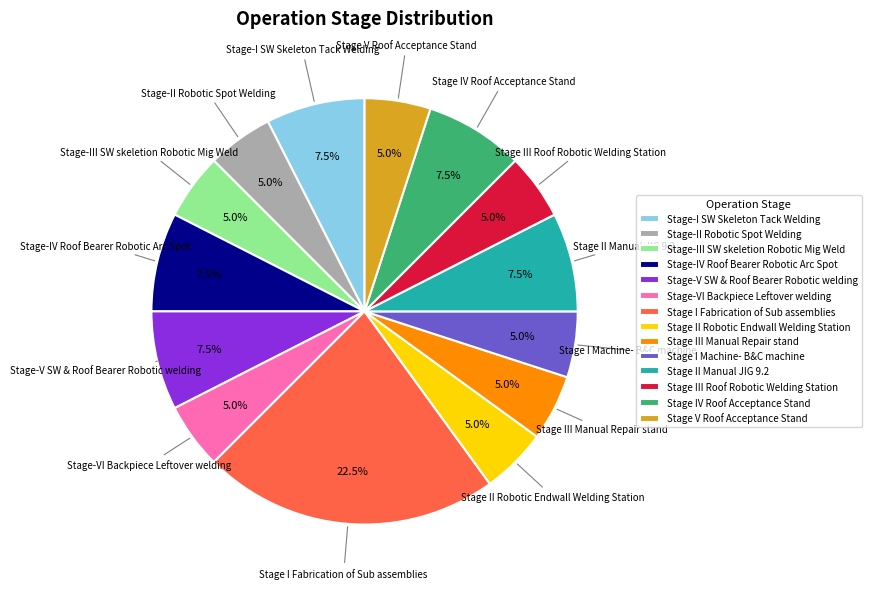

Is it true that Stage-V SW & Roof Bearer Robotic welding is 1% of the pie?

False